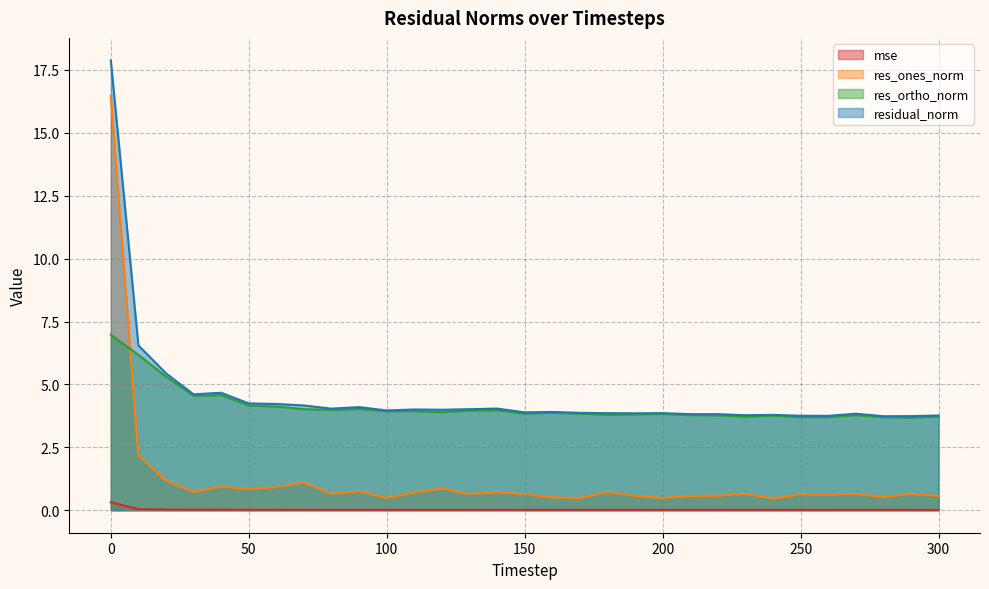

Does the chart have visible grid lines?

Yes